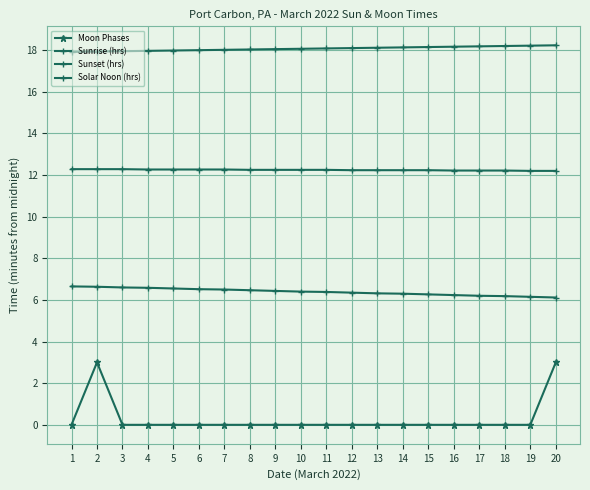

How many lines are shown in the chart?

4